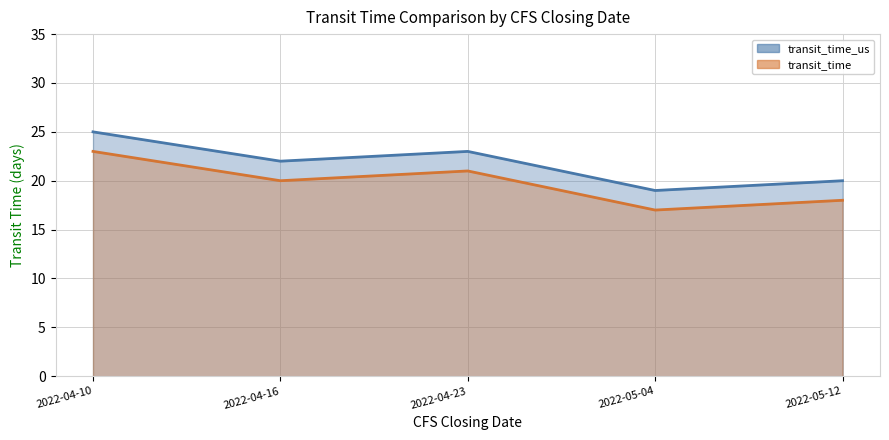

True or false: transit_time and transit_time_us intersect in this chart.

False